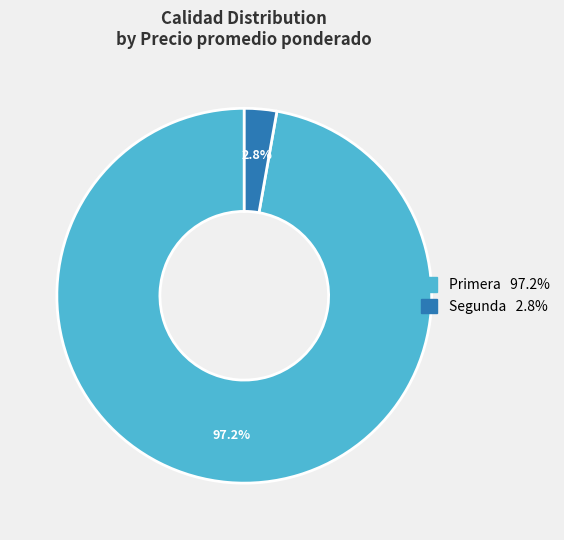

Which slice is the smallest?

Segunda